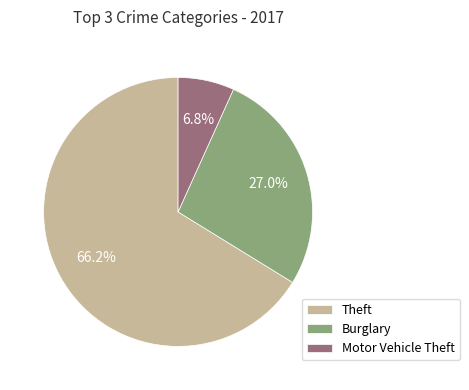

Rank the categories by value from highest to lowest.

Theft, Burglary, Motor Vehicle Theft